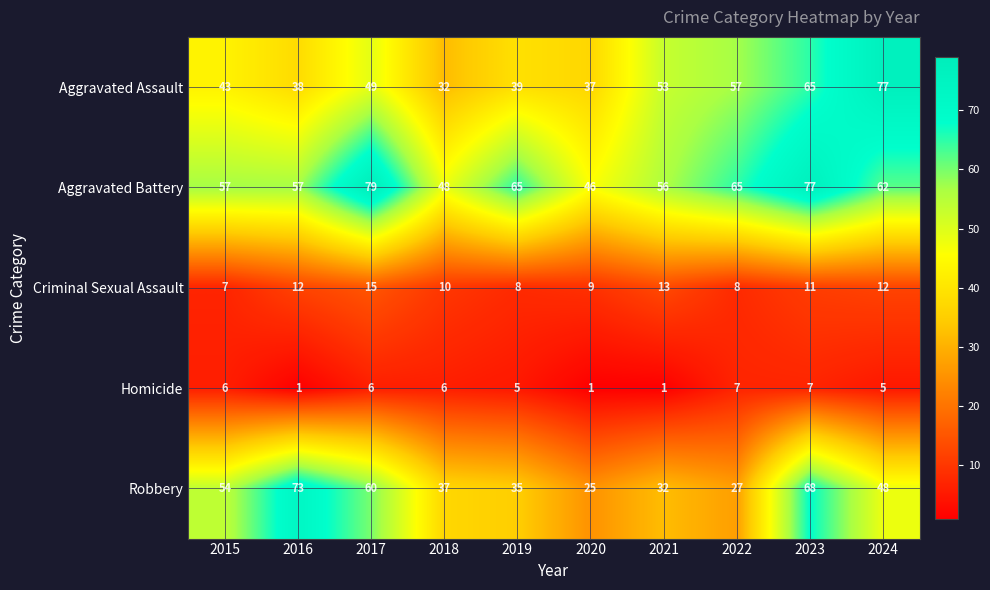

The value of Robbery at 2017 is 91. True or false?

False